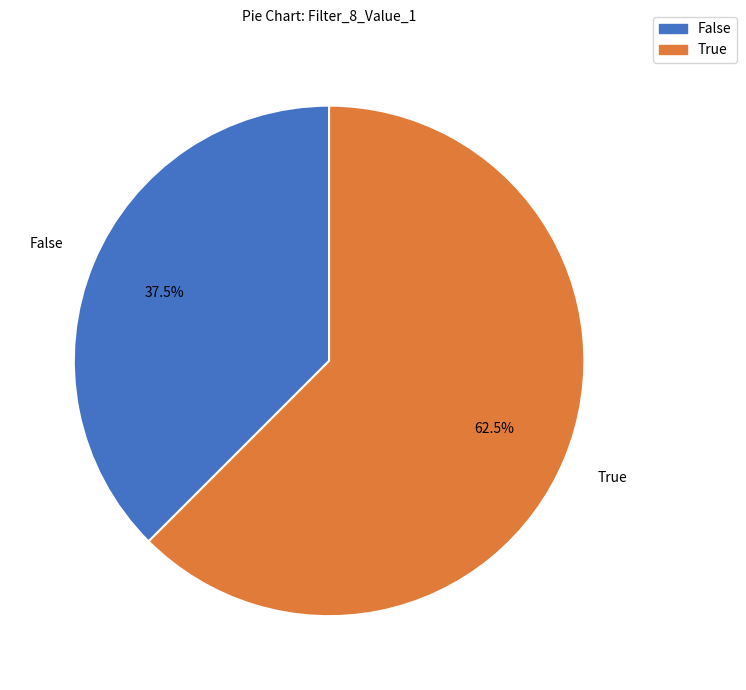

What is the majority slice?

True